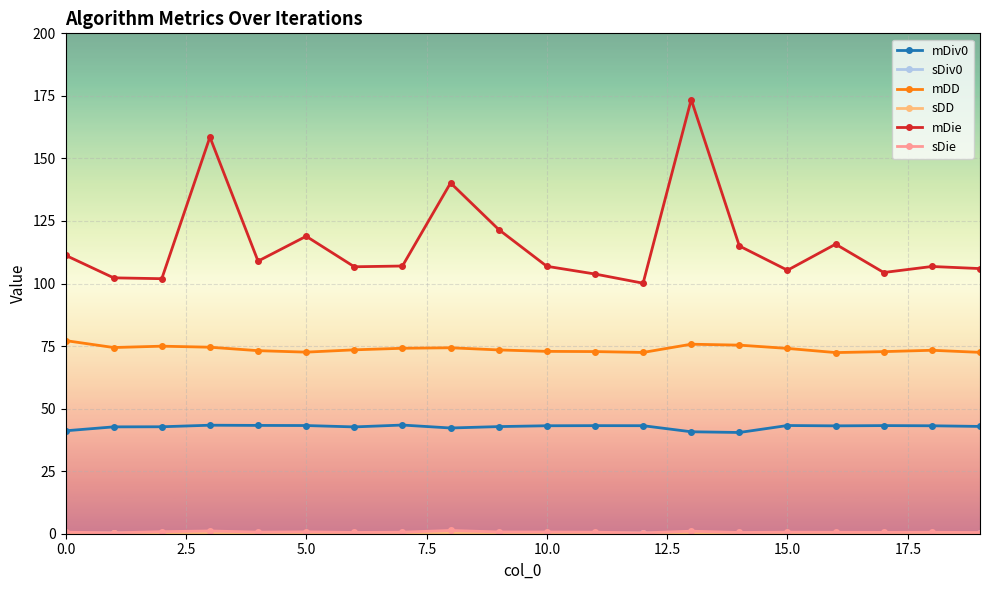

What is the maximum value for mDiv0?

43.4